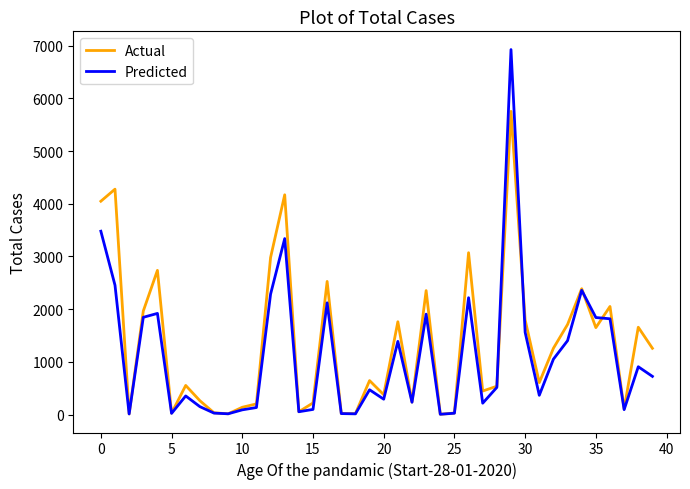

At how many categories does at least one series exceed 6577?

1